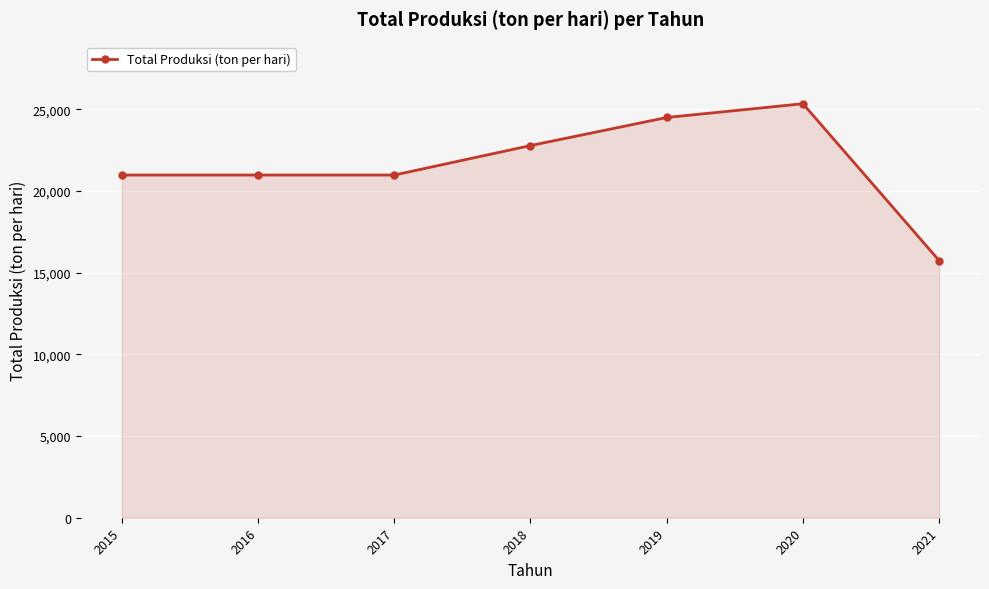

How many distinct data groups are displayed?

1